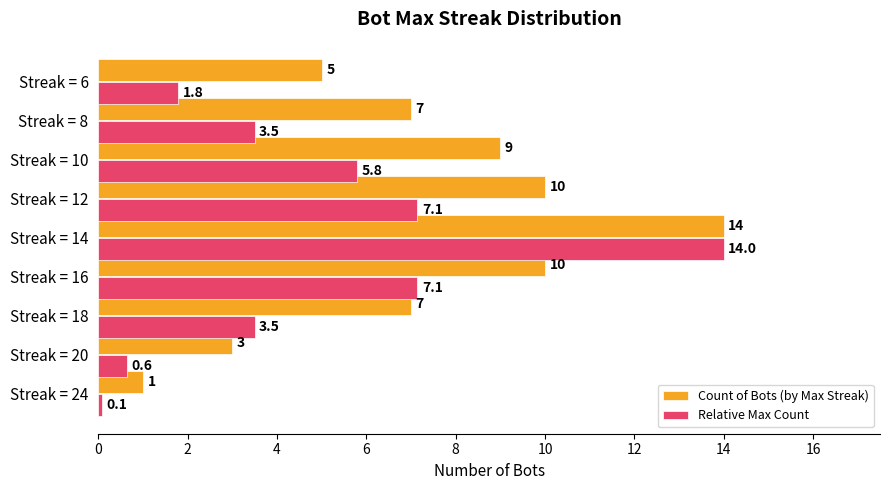

The value of Count of Bots (by Max Streak) at Streak = 14 is 3.5. True or false?

False